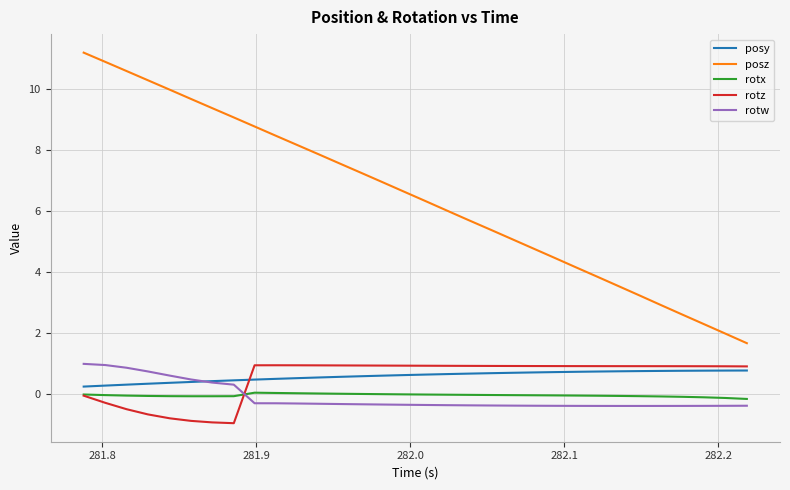

What is the difference between the second highest and second lowest values in the rotz series?

1.9